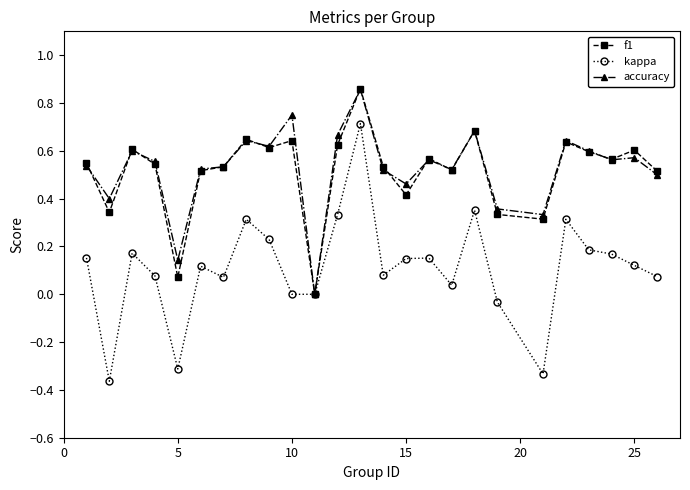

In f1, how many points are lower than both neighbors (excluding endpoints)?

8